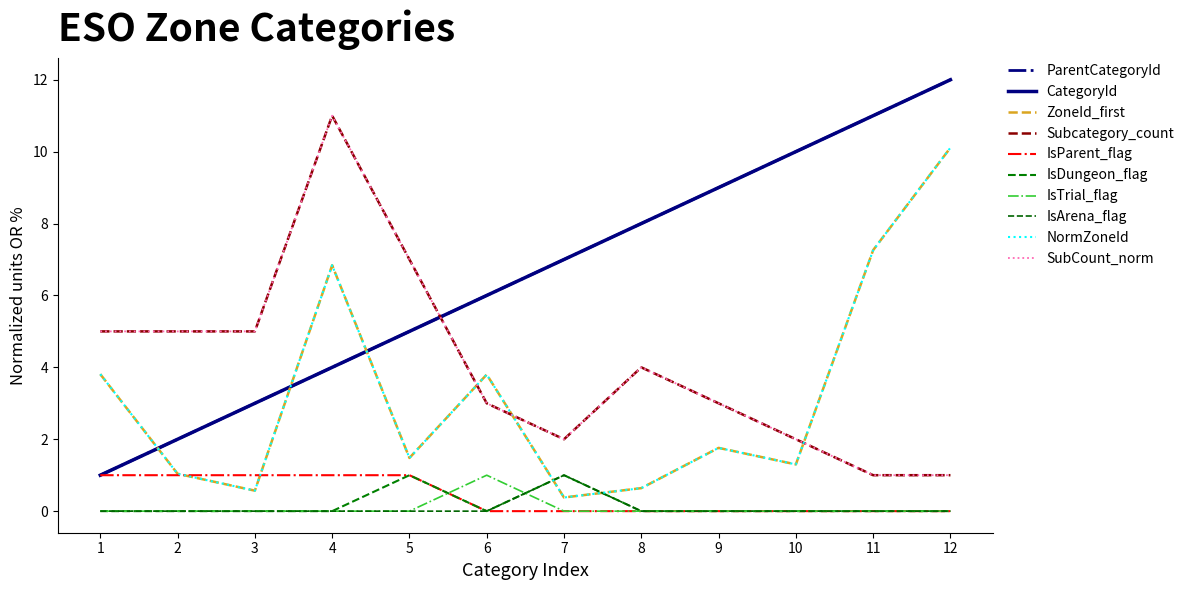

What is the highest value of the CategoryId series?

12.0